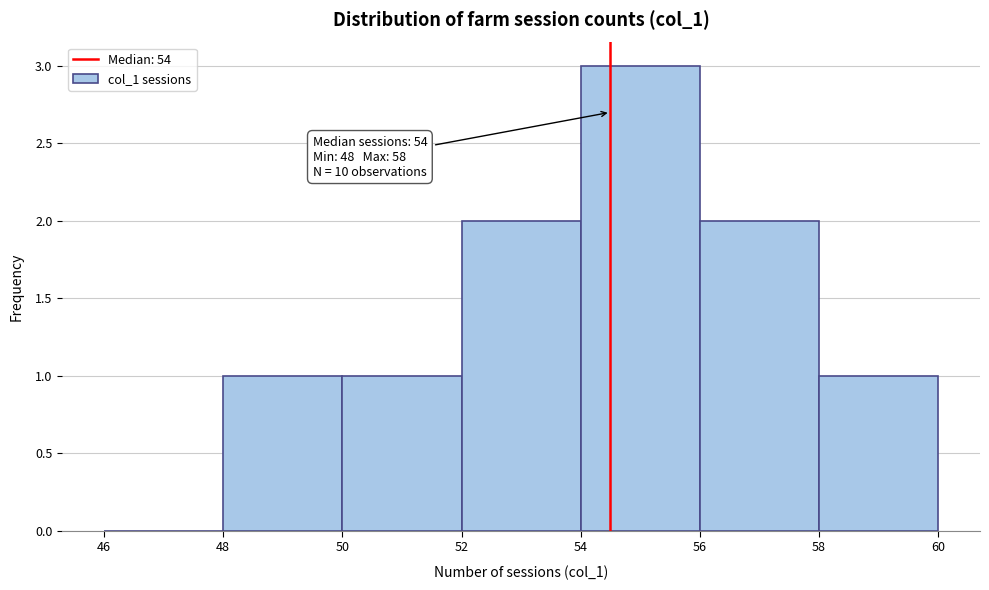

Over which range of the x-axis is the bar tallest?

54 to 56